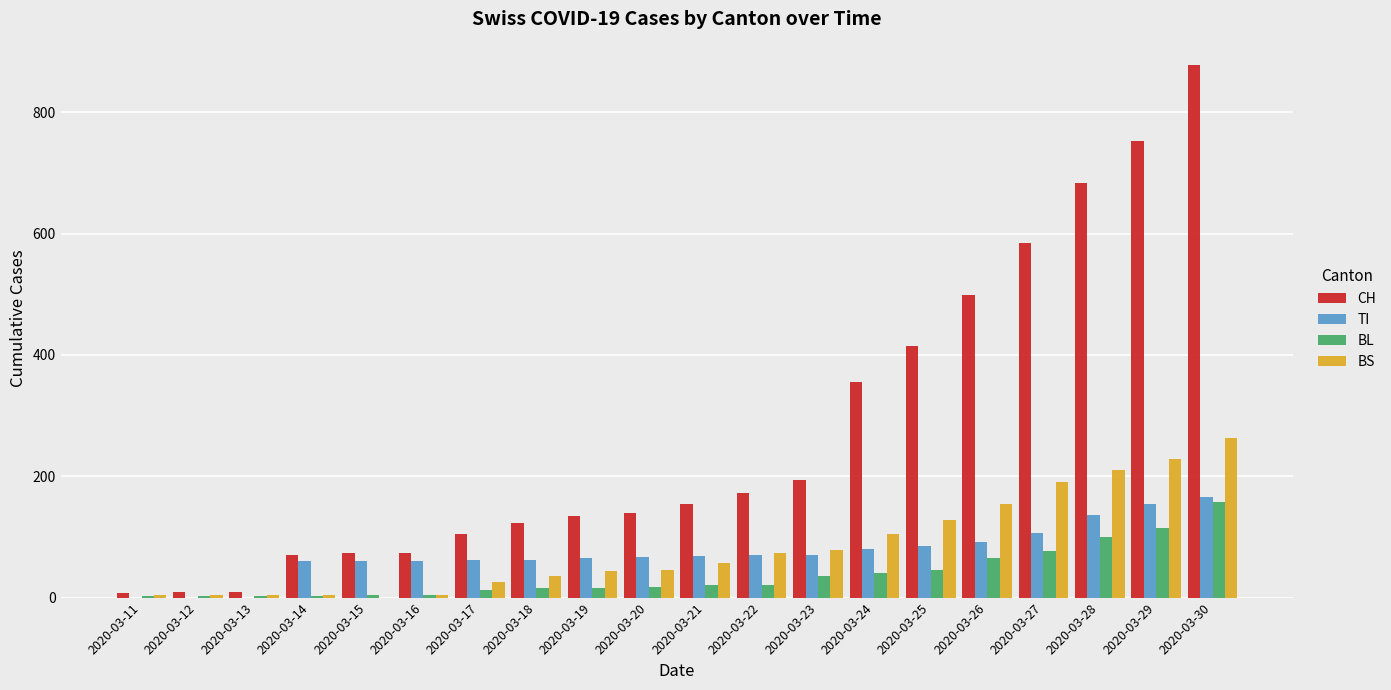

How many positive values does the BS series have?

19